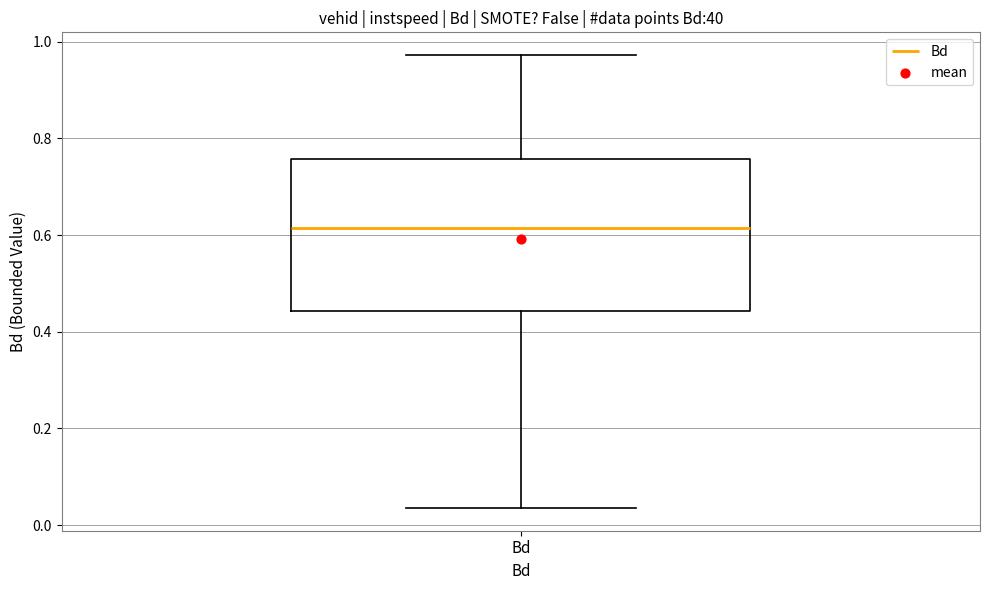

Read this box plot against the y-axis: the position of the median line, the range covered by the box, and the ends of both whiskers. The values are not printed on the chart, so give them approximately, as read against the axis.

median 0.62, box 0.44 to 0.76, whiskers 0.04 to 0.98